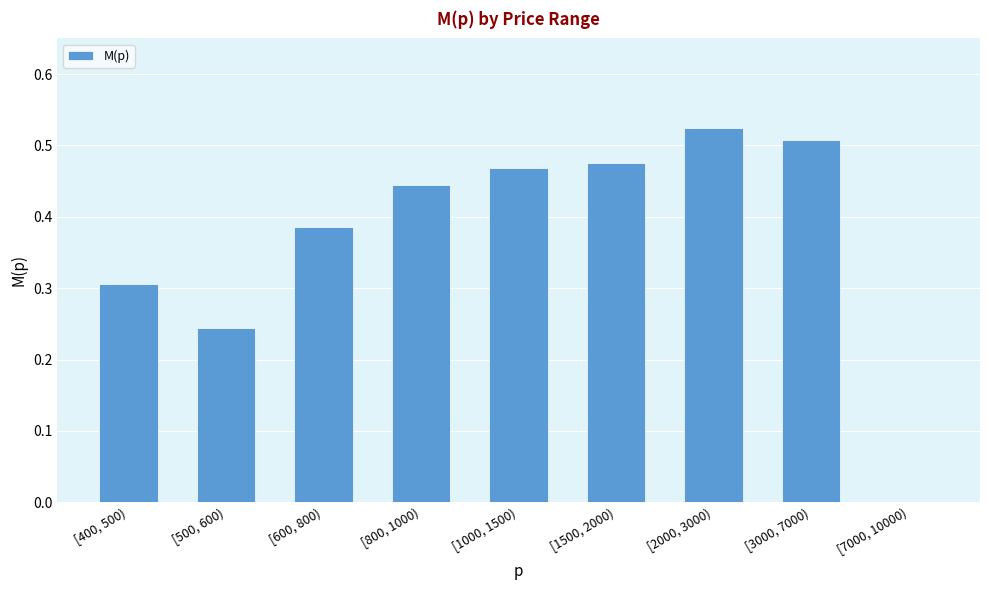

True or false: the data shows 0.3 at [400, 500).

True